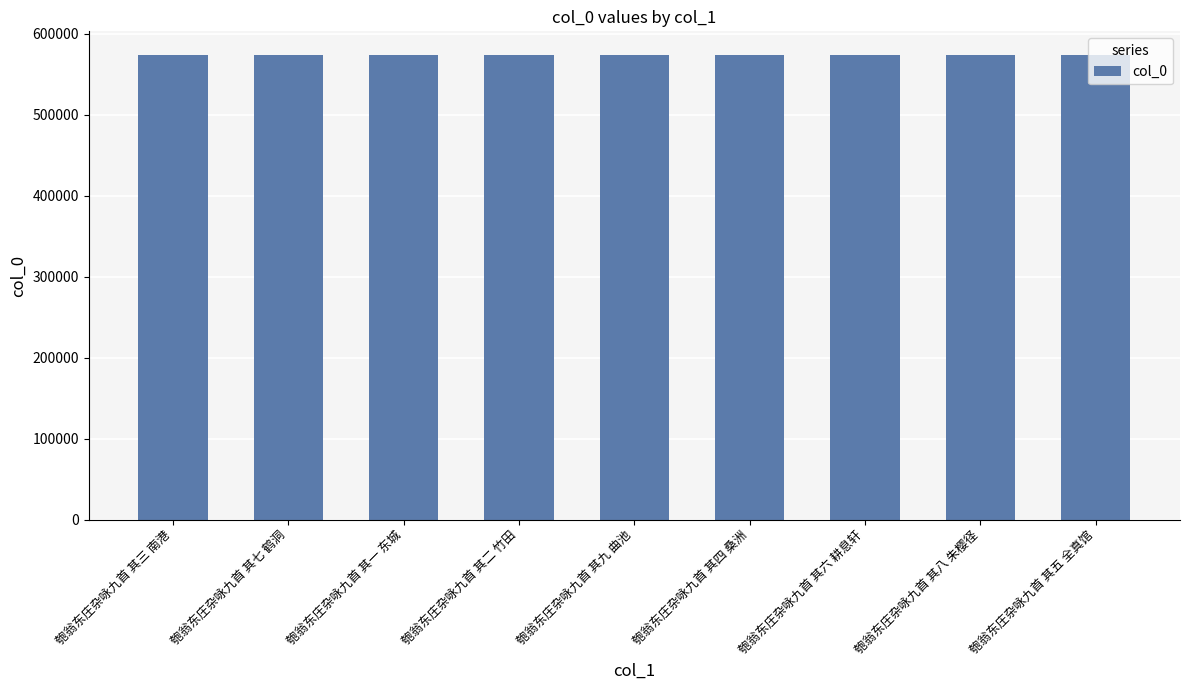

What is the difference between the second highest and minimum values?

7